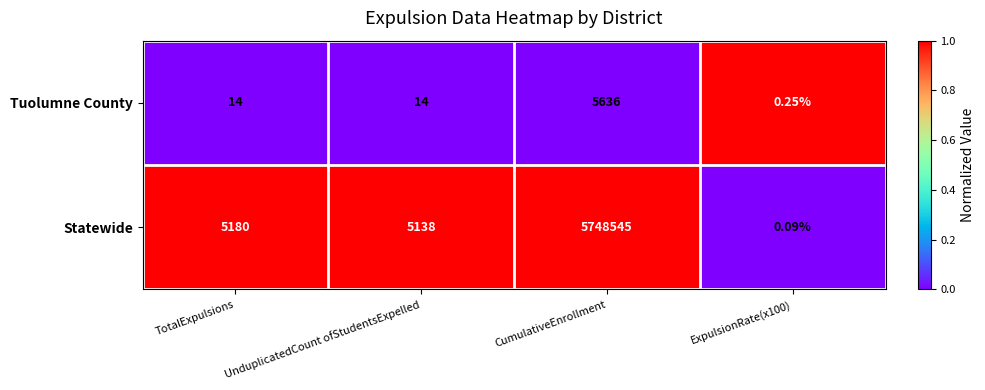

Which series has the largest range (max minus min)?

Statewide